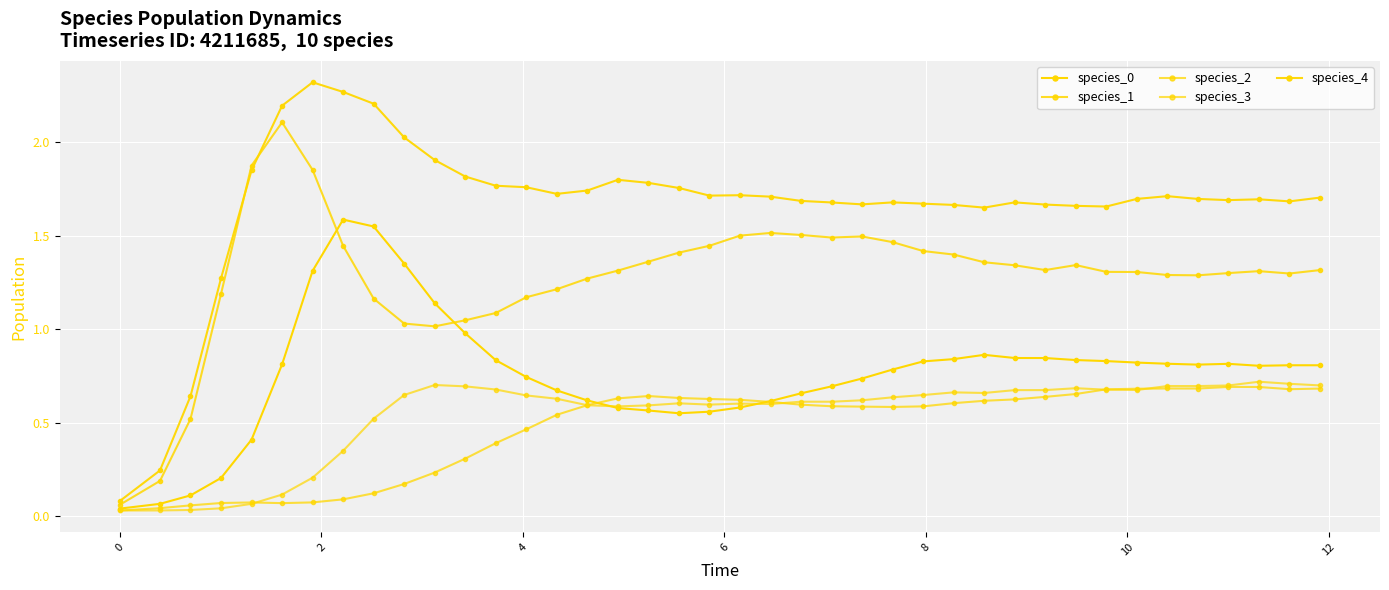

How many lines are shown in the chart?

5